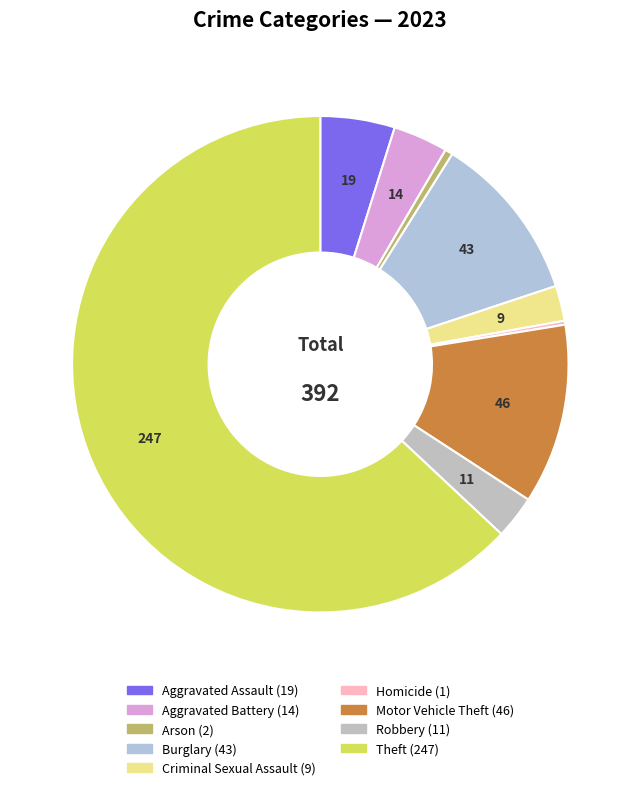

Which slice represents more than half of the pie?

Theft